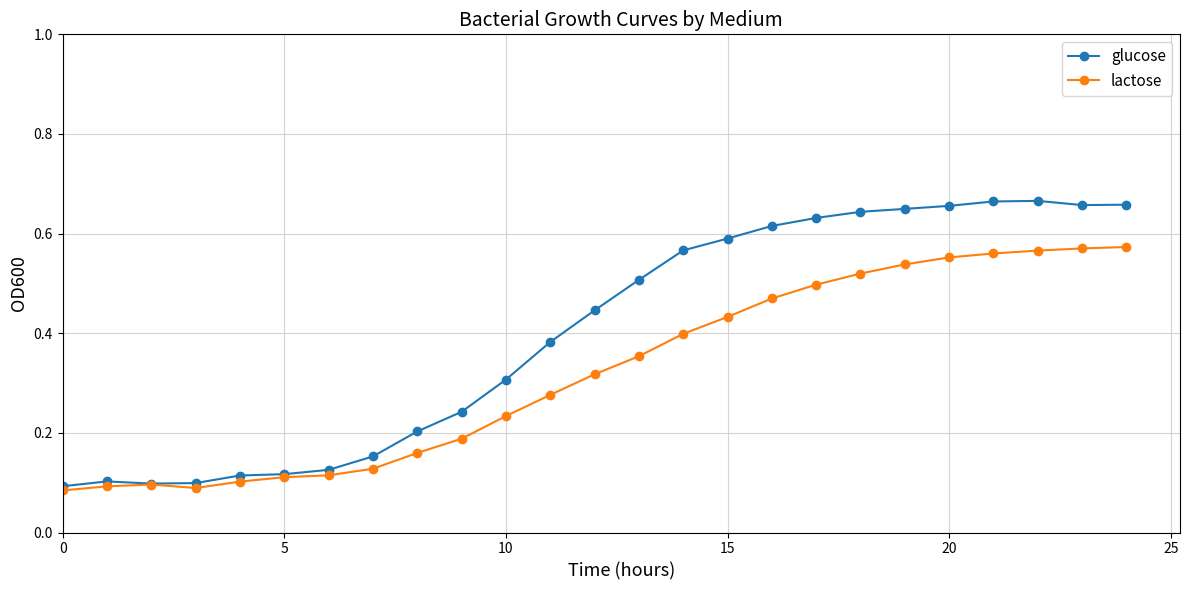

Which series has the largest range (max minus min)?

glucose